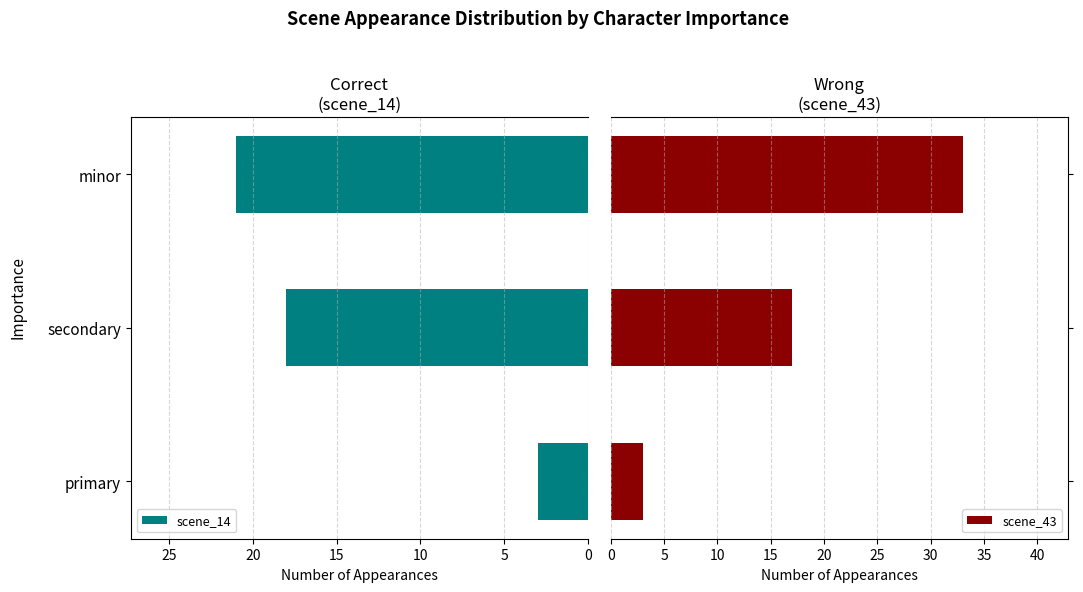

What is the value of the scene_14 bar at the 2nd from the left?

18